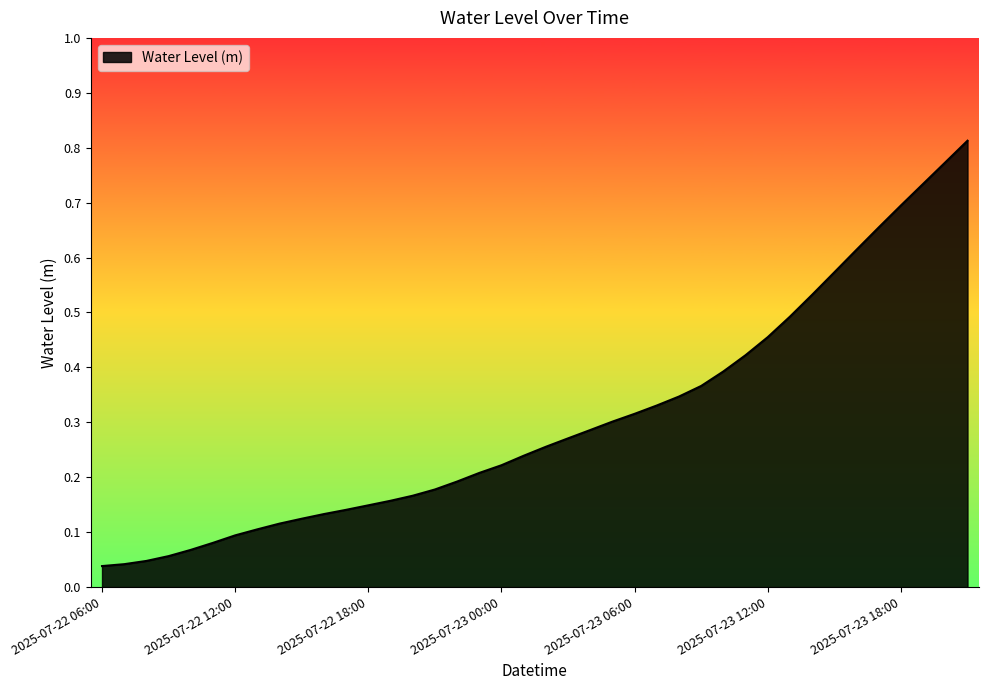

How many lines are shown in the chart?

1